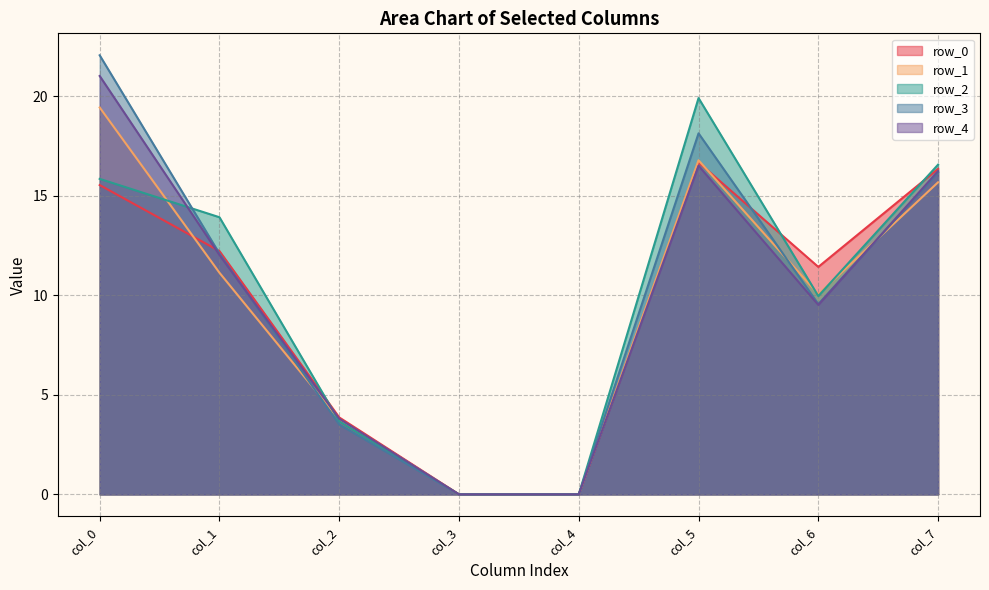

Where does the row_3 series first go above 12?

col_0